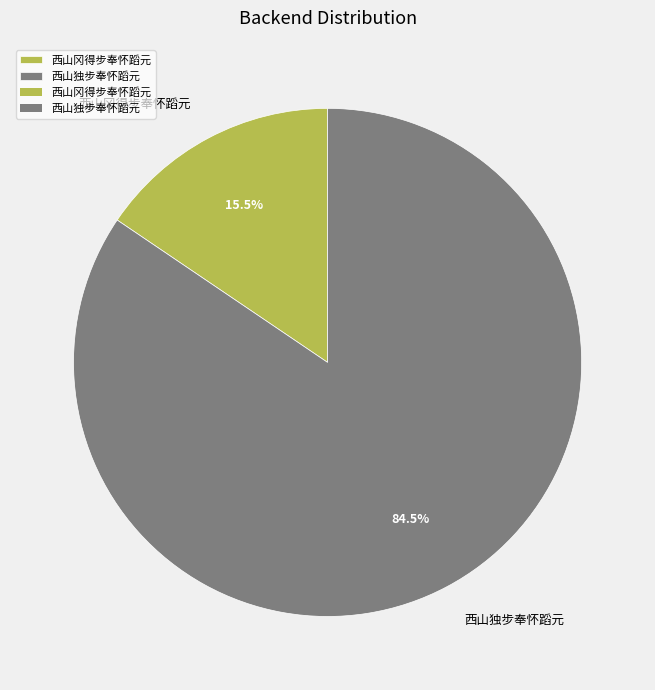

Count the number of slices in the pie.

2